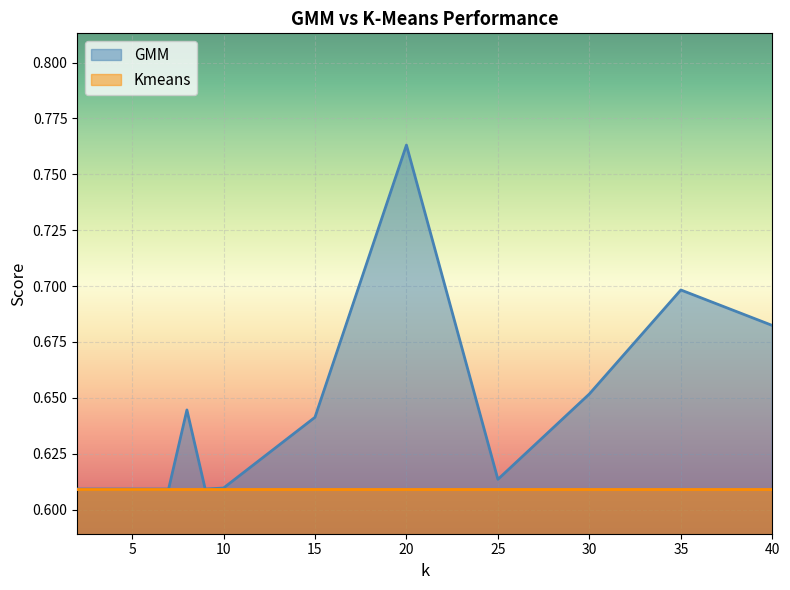

How many values are between 0 and 1?

15